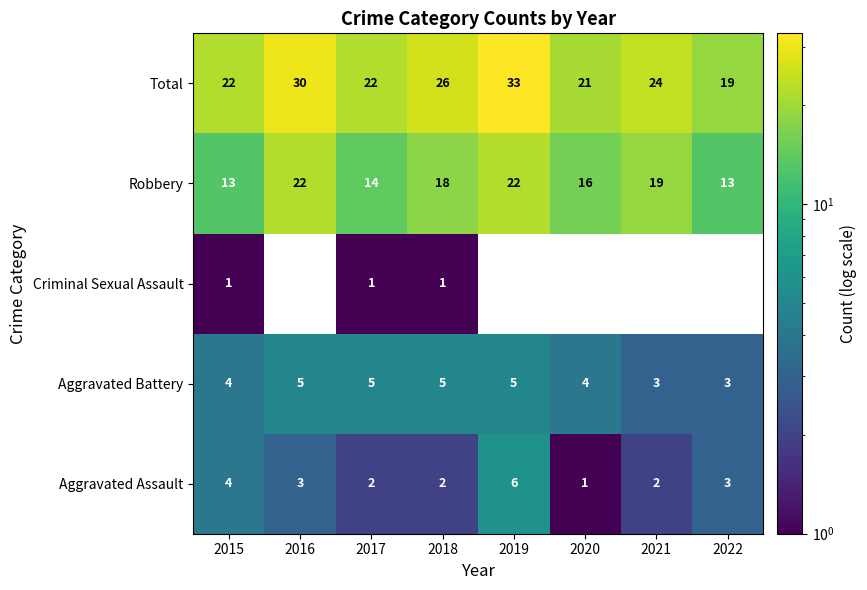

Rank the series by their maximum value, from highest to lowest.

Total, Robbery, Aggravated Assault, Aggravated Battery, Criminal Sexual Assault